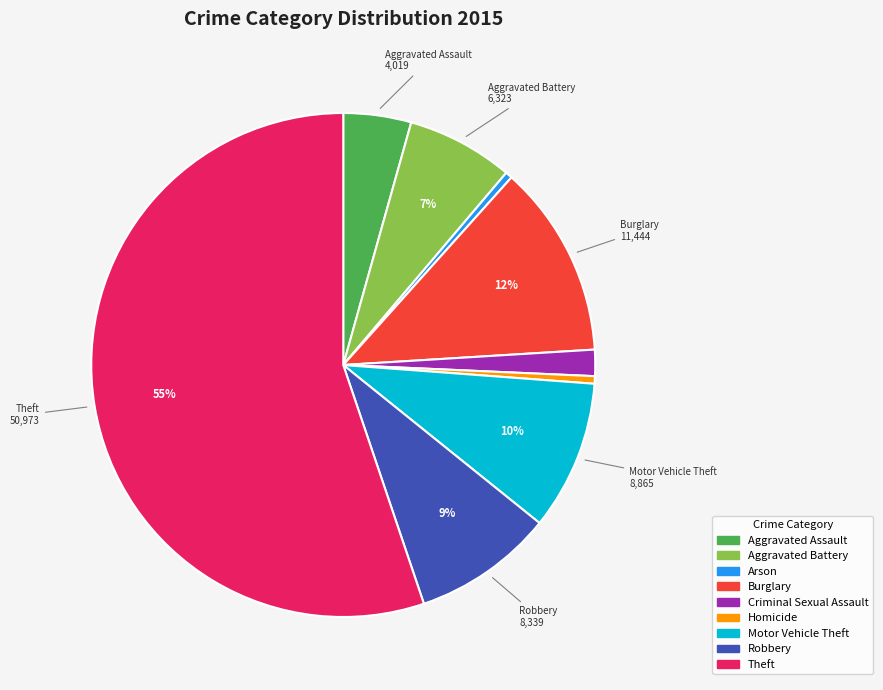

What percentage is the Criminal Sexual Assault slice, to the nearest percent?

2%